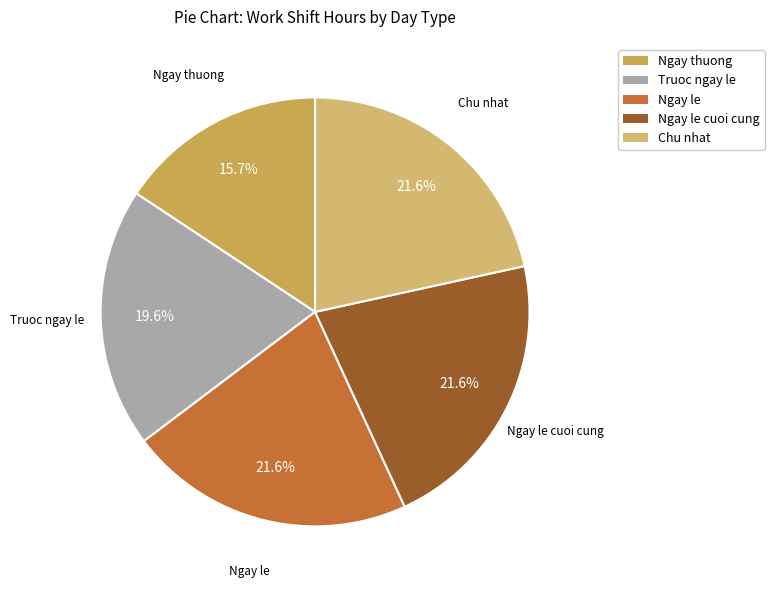

Is there a majority slice in this chart?

No